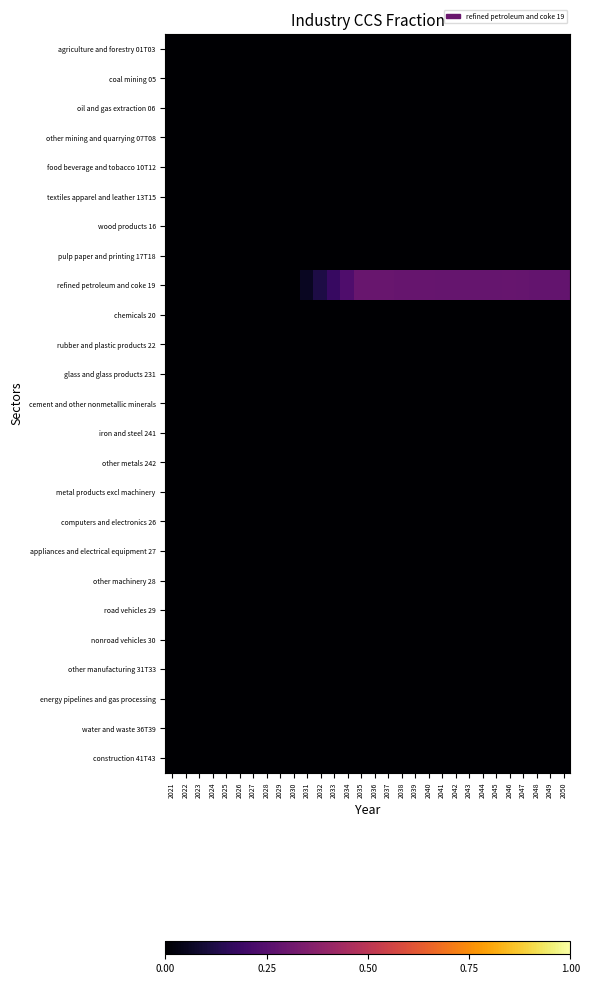

Reading right to left, what are all the values shown in this chart?

agriculture and forestry 01T03: 2050=0.0	2049=0.0	2048=0.0	2047=0.0	2046=0.0	2045=0.0	2044=0.0	2043=0.0	2042=0.0	2041=0.0	2040=0.0	2039=0.0	2038=0.0	2037=0.0	2036=0.0	2035=0.0	2034=0.0	2033=0.0	2032=0.0	2031=0.0	2030=0.0	2029=0.0	2028=0.0	2027=0.0	2026=0.0	2025=0.0	2024=0.0	2023=0.0	2022=0.0	2021=0.0
coal mining 05: 2050=0.0	2049=0.0	2048=0.0	2047=0.0	2046=0.0	2045=0.0	2044=0.0	2043=0.0	2042=0.0	2041=0.0	2040=0.0	2039=0.0	2038=0.0	2037=0.0	2036=0.0	2035=0.0	2034=0.0	2033=0.0	2032=0.0	2031=0.0	2030=0.0	2029=0.0	2028=0.0	2027=0.0	2026=0.0	2025=0.0	2024=0.0	2023=0.0	2022=0.0	2021=0.0
oil and gas extraction 06: 2050=0.0	2049=0.0	2048=0.0	2047=0.0	2046=0.0	2045=0.0	2044=0.0	2043=0.0	2042=0.0	2041=0.0	2040=0.0	2039=0.0	2038=0.0	2037=0.0	2036=0.0	2035=0.0	2034=0.0	2033=0.0	2032=0.0	2031=0.0	2030=0.0	2029=0.0	2028=0.0	2027=0.0	2026=0.0	2025=0.0	2024=0.0	2023=0.0	2022=0.0	2021=0.0
other mining and quarrying 07T08: 2050=0.0	2049=0.0	2048=0.0	2047=0.0	2046=0.0	2045=0.0	2044=0.0	2043=0.0	2042=0.0	2041=0.0	2040=0.0	2039=0.0	2038=0.0	2037=0.0	2036=0.0	2035=0.0	2034=0.0	2033=0.0	2032=0.0	2031=0.0	2030=0.0	2029=0.0	2028=0.0	2027=0.0	2026=0.0	2025=0.0	2024=0.0	2023=0.0	2022=0.0	2021=0.0
food beverage and tobacco 10T12: 2050=0.0	2049=0.0	2048=0.0	2047=0.0	2046=0.0	2045=0.0	2044=0.0	2043=0.0	2042=0.0	2041=0.0	2040=0.0	2039=0.0	2038=0.0	2037=0.0	2036=0.0	2035=0.0	2034=0.0	2033=0.0	2032=0.0	2031=0.0	2030=0.0	2029=0.0	2028=0.0	2027=0.0	2026=0.0	2025=0.0	2024=0.0	2023=0.0	2022=0.0	2021=0.0
textiles apparel and leather 13T15: 2050=0.0	2049=0.0	2048=0.0	2047=0.0	2046=0.0	2045=0.0	2044=0.0	2043=0.0	2042=0.0	2041=0.0	2040=0.0	2039=0.0	2038=0.0	2037=0.0	2036=0.0	2035=0.0	2034=0.0	2033=0.0	2032=0.0	2031=0.0	2030=0.0	2029=0.0	2028=0.0	2027=0.0	2026=0.0	2025=0.0	2024=0.0	2023=0.0	2022=0.0	2021=0.0
wood products 16: 2050=0.0	2049=0.0	2048=0.0	2047=0.0	2046=0.0	2045=0.0	2044=0.0	2043=0.0	2042=0.0	2041=0.0	2040=0.0	2039=0.0	2038=0.0	2037=0.0	2036=0.0	2035=0.0	2034=0.0	2033=0.0	2032=0.0	2031=0.0	2030=0.0	2029=0.0	2028=0.0	2027=0.0	2026=0.0	2025=0.0	2024=0.0	2023=0.0	2022=0.0	2021=0.0
pulp paper and printing 17T18: 2050=0.0	2049=0.0	2048=0.0	2047=0.0	2046=0.0	2045=0.0	2044=0.0	2043=0.0	2042=0.0	2041=0.0	2040=0.0	2039=0.0	2038=0.0	2037=0.0	2036=0.0	2035=0.0	2034=0.0	2033=0.0	2032=0.0	2031=0.0	2030=0.0	2029=0.0	2028=0.0	2027=0.0	2026=0.0	2025=0.0	2024=0.0	2023=0.0	2022=0.0	2021=0.0
refined petroleum and coke 19: 2050=0.3	2049=0.3	2048=0.3	2047=0.3	2046=0.3	2045=0.3	2044=0.3	2043=0.3	2042=0.3	2041=0.3	2040=0.3	2039=0.3	2038=0.3	2037=0.3	2036=0.3	2035=0.3	2034=0.2	2033=0.2	2032=0.1	2031=0.1	2030=0.0	2029=0.0	2028=0.0	2027=0.0	2026=0.0	2025=0.0	2024=0.0	2023=0.0	2022=0.0	2021=0.0
chemicals 20: 2050=0.0	2049=0.0	2048=0.0	2047=0.0	2046=0.0	2045=0.0	2044=0.0	2043=0.0	2042=0.0	2041=0.0	2040=0.0	2039=0.0	2038=0.0	2037=0.0	2036=0.0	2035=0.0	2034=0.0	2033=0.0	2032=0.0	2031=0.0	2030=0.0	2029=0.0	2028=0.0	2027=0.0	2026=0.0	2025=0.0	2024=0.0	2023=0.0	2022=0.0	2021=0.0
rubber and plastic products 22: 2050=0.0	2049=0.0	2048=0.0	2047=0.0	2046=0.0	2045=0.0	2044=0.0	2043=0.0	2042=0.0	2041=0.0	2040=0.0	2039=0.0	2038=0.0	2037=0.0	2036=0.0	2035=0.0	2034=0.0	2033=0.0	2032=0.0	2031=0.0	2030=0.0	2029=0.0	2028=0.0	2027=0.0	2026=0.0	2025=0.0	2024=0.0	2023=0.0	2022=0.0	2021=0.0
glass and glass products 231: 2050=0.0	2049=0.0	2048=0.0	2047=0.0	2046=0.0	2045=0.0	2044=0.0	2043=0.0	2042=0.0	2041=0.0	2040=0.0	2039=0.0	2038=0.0	2037=0.0	2036=0.0	2035=0.0	2034=0.0	2033=0.0	2032=0.0	2031=0.0	2030=0.0	2029=0.0	2028=0.0	2027=0.0	2026=0.0	2025=0.0	2024=0.0	2023=0.0	2022=0.0	2021=0.0
cement and other nonmetallic minerals: 2050=0.0	2049=0.0	2048=0.0	2047=0.0	2046=0.0	2045=0.0	2044=0.0	2043=0.0	2042=0.0	2041=0.0	2040=0.0	2039=0.0	2038=0.0	2037=0.0	2036=0.0	2035=0.0	2034=0.0	2033=0.0	2032=0.0	2031=0.0	2030=0.0	2029=0.0	2028=0.0	2027=0.0	2026=0.0	2025=0.0	2024=0.0	2023=0.0	2022=0.0	2021=0.0
iron and steel 241: 2050=0.0	2049=0.0	2048=0.0	2047=0.0	2046=0.0	2045=0.0	2044=0.0	2043=0.0	2042=0.0	2041=0.0	2040=0.0	2039=0.0	2038=0.0	2037=0.0	2036=0.0	2035=0.0	2034=0.0	2033=0.0	2032=0.0	2031=0.0	2030=0.0	2029=0.0	2028=0.0	2027=0.0	2026=0.0	2025=0.0	2024=0.0	2023=0.0	2022=0.0	2021=0.0
other metals 242: 2050=0.0	2049=0.0	2048=0.0	2047=0.0	2046=0.0	2045=0.0	2044=0.0	2043=0.0	2042=0.0	2041=0.0	2040=0.0	2039=0.0	2038=0.0	2037=0.0	2036=0.0	2035=0.0	2034=0.0	2033=0.0	2032=0.0	2031=0.0	2030=0.0	2029=0.0	2028=0.0	2027=0.0	2026=0.0	2025=0.0	2024=0.0	2023=0.0	2022=0.0	2021=0.0
metal products excl machinery: 2050=0.0	2049=0.0	2048=0.0	2047=0.0	2046=0.0	2045=0.0	2044=0.0	2043=0.0	2042=0.0	2041=0.0	2040=0.0	2039=0.0	2038=0.0	2037=0.0	2036=0.0	2035=0.0	2034=0.0	2033=0.0	2032=0.0	2031=0.0	2030=0.0	2029=0.0	2028=0.0	2027=0.0	2026=0.0	2025=0.0	2024=0.0	2023=0.0	2022=0.0	2021=0.0
computers and electronics 26: 2050=0.0	2049=0.0	2048=0.0	2047=0.0	2046=0.0	2045=0.0	2044=0.0	2043=0.0	2042=0.0	2041=0.0	2040=0.0	2039=0.0	2038=0.0	2037=0.0	2036=0.0	2035=0.0	2034=0.0	2033=0.0	2032=0.0	2031=0.0	2030=0.0	2029=0.0	2028=0.0	2027=0.0	2026=0.0	2025=0.0	2024=0.0	2023=0.0	2022=0.0	2021=0.0
appliances and electrical equipment 27: 2050=0.0	2049=0.0	2048=0.0	2047=0.0	2046=0.0	2045=0.0	2044=0.0	2043=0.0	2042=0.0	2041=0.0	2040=0.0	2039=0.0	2038=0.0	2037=0.0	2036=0.0	2035=0.0	2034=0.0	2033=0.0	2032=0.0	2031=0.0	2030=0.0	2029=0.0	2028=0.0	2027=0.0	2026=0.0	2025=0.0	2024=0.0	2023=0.0	2022=0.0	2021=0.0
other machinery 28: 2050=0.0	2049=0.0	2048=0.0	2047=0.0	2046=0.0	2045=0.0	2044=0.0	2043=0.0	2042=0.0	2041=0.0	2040=0.0	2039=0.0	2038=0.0	2037=0.0	2036=0.0	2035=0.0	2034=0.0	2033=0.0	2032=0.0	2031=0.0	2030=0.0	2029=0.0	2028=0.0	2027=0.0	2026=0.0	2025=0.0	2024=0.0	2023=0.0	2022=0.0	2021=0.0
road vehicles 29: 2050=0.0	2049=0.0	2048=0.0	2047=0.0	2046=0.0	2045=0.0	2044=0.0	2043=0.0	2042=0.0	2041=0.0	2040=0.0	2039=0.0	2038=0.0	2037=0.0	2036=0.0	2035=0.0	2034=0.0	2033=0.0	2032=0.0	2031=0.0	2030=0.0	2029=0.0	2028=0.0	2027=0.0	2026=0.0	2025=0.0	2024=0.0	2023=0.0	2022=0.0	2021=0.0
nonroad vehicles 30: 2050=0.0	2049=0.0	2048=0.0	2047=0.0	2046=0.0	2045=0.0	2044=0.0	2043=0.0	2042=0.0	2041=0.0	2040=0.0	2039=0.0	2038=0.0	2037=0.0	2036=0.0	2035=0.0	2034=0.0	2033=0.0	2032=0.0	2031=0.0	2030=0.0	2029=0.0	2028=0.0	2027=0.0	2026=0.0	2025=0.0	2024=0.0	2023=0.0	2022=0.0	2021=0.0
other manufacturing 31T33: 2050=0.0	2049=0.0	2048=0.0	2047=0.0	2046=0.0	2045=0.0	2044=0.0	2043=0.0	2042=0.0	2041=0.0	2040=0.0	2039=0.0	2038=0.0	2037=0.0	2036=0.0	2035=0.0	2034=0.0	2033=0.0	2032=0.0	2031=0.0	2030=0.0	2029=0.0	2028=0.0	2027=0.0	2026=0.0	2025=0.0	2024=0.0	2023=0.0	2022=0.0	2021=0.0
energy pipelines and gas processing: 2050=0.0	2049=0.0	2048=0.0	2047=0.0	2046=0.0	2045=0.0	2044=0.0	2043=0.0	2042=0.0	2041=0.0	2040=0.0	2039=0.0	2038=0.0	2037=0.0	2036=0.0	2035=0.0	2034=0.0	2033=0.0	2032=0.0	2031=0.0	2030=0.0	2029=0.0	2028=0.0	2027=0.0	2026=0.0	2025=0.0	2024=0.0	2023=0.0	2022=0.0	2021=0.0
water and waste 36T39: 2050=0.0	2049=0.0	2048=0.0	2047=0.0	2046=0.0	2045=0.0	2044=0.0	2043=0.0	2042=0.0	2041=0.0	2040=0.0	2039=0.0	2038=0.0	2037=0.0	2036=0.0	2035=0.0	2034=0.0	2033=0.0	2032=0.0	2031=0.0	2030=0.0	2029=0.0	2028=0.0	2027=0.0	2026=0.0	2025=0.0	2024=0.0	2023=0.0	2022=0.0	2021=0.0
construction 41T43: 2050=0.0	2049=0.0	2048=0.0	2047=0.0	2046=0.0	2045=0.0	2044=0.0	2043=0.0	2042=0.0	2041=0.0	2040=0.0	2039=0.0	2038=0.0	2037=0.0	2036=0.0	2035=0.0	2034=0.0	2033=0.0	2032=0.0	2031=0.0	2030=0.0	2029=0.0	2028=0.0	2027=0.0	2026=0.0	2025=0.0	2024=0.0	2023=0.0	2022=0.0	2021=0.0